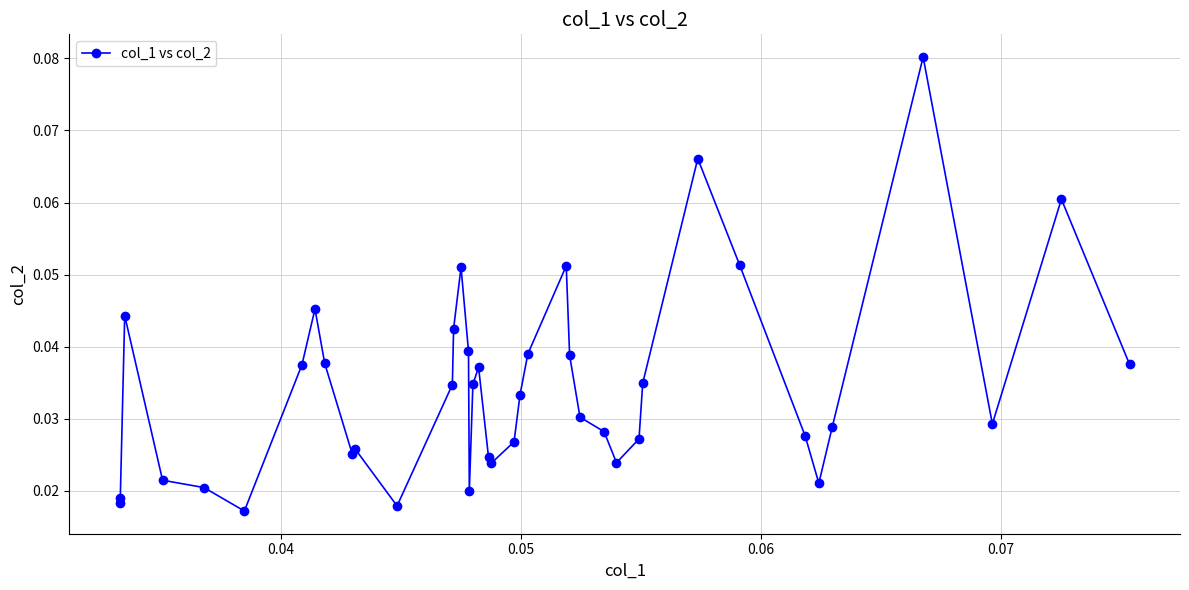

True or false: there are more than 1 points higher than both neighbors.

True